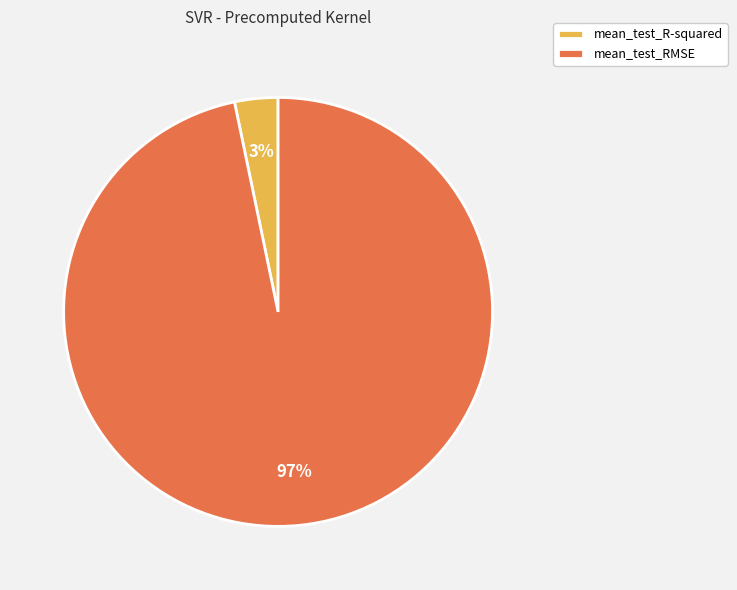

Combined, do mean_test_R-squared and mean_test_RMSE account for over 50%?

Yes